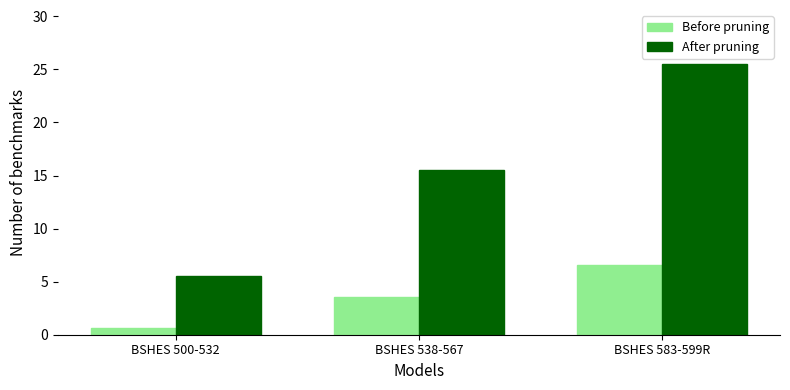

What is the minimum value shown in the chart?

0.6